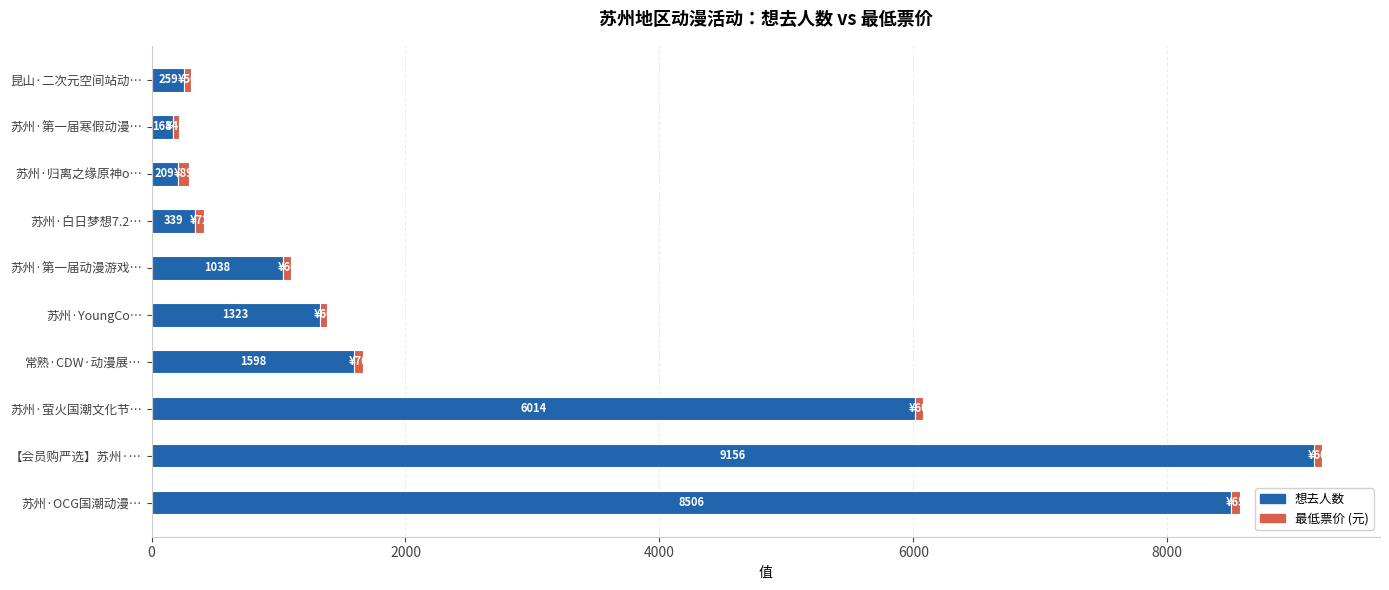

At which category is the sum across all series the highest?

【会员购严选】苏州·…